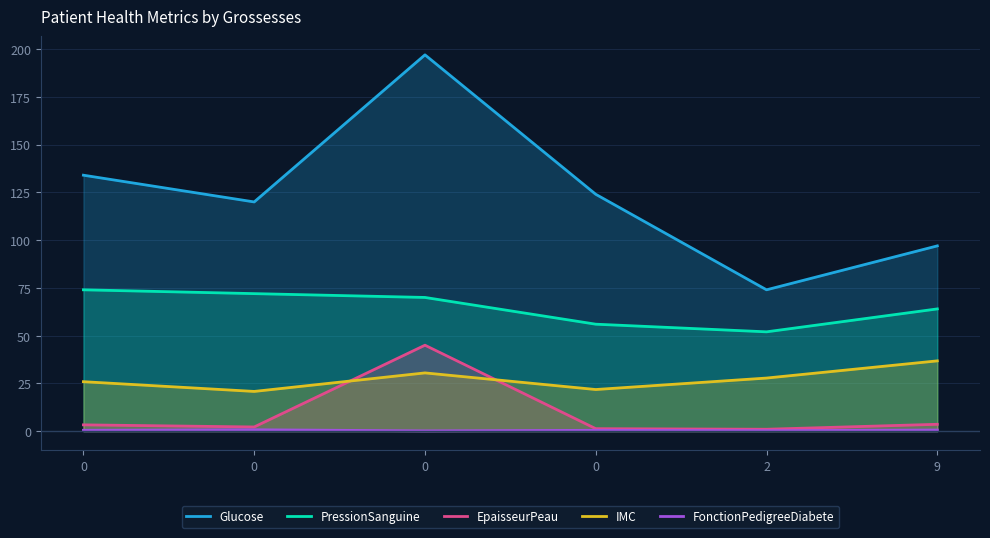

True or false: FonctionPedigreeDiabete has more than 0 interior local peaks.

True